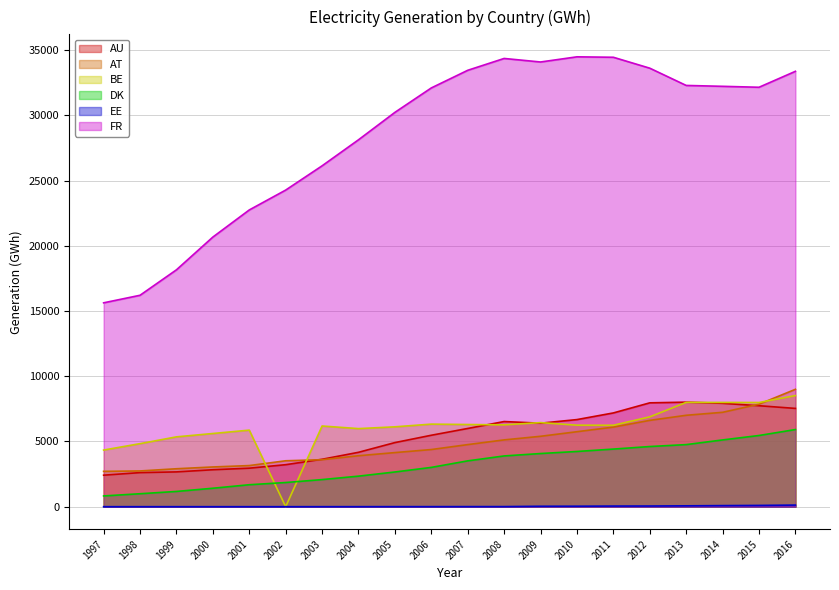

True or false: AU and DK intersect in this chart.

False